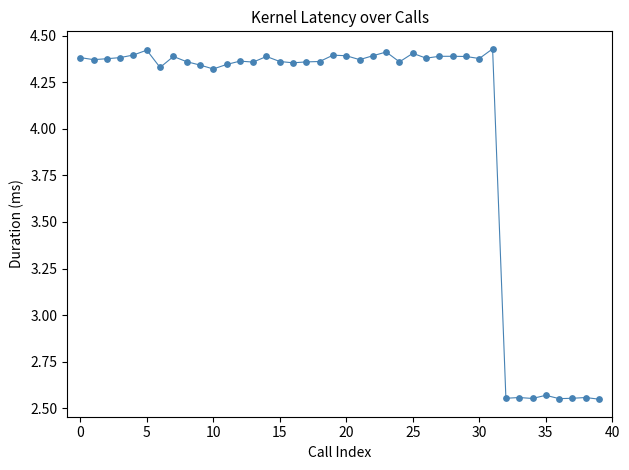

How many lines are shown in the chart?

1